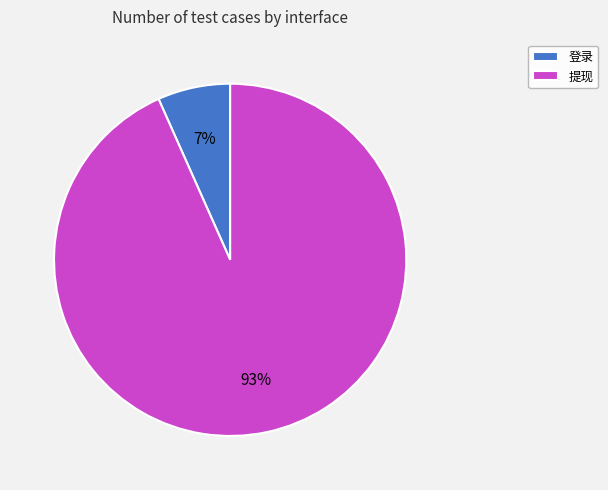

Which has a higher value, 提现 or 登录?

提现